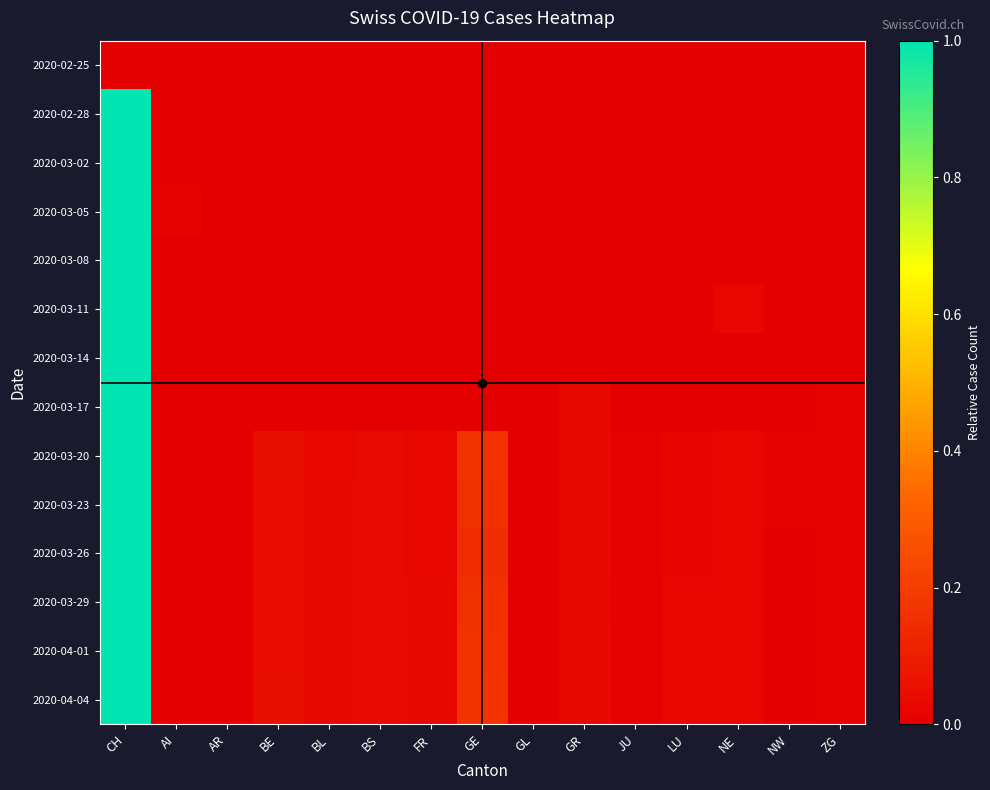

Reading left to right, what are all the values shown in this chart?

2020-02-25: CH=0.0	AI=0.0	AR=0.0	BE=0.0	BL=0.0	BS=0.0	FR=0.0	GE=0.0	GL=0.0	GR=0.0	JU=0.0	LU=0.0	NE=0.0	NW=0.0	ZG=0.0
2020-02-28: CH=1.0	AI=0.0	AR=0.0	BE=0.0	BL=0.0	BS=0.0	FR=0.0	GE=0.0	GL=0.0	GR=0.0	JU=0.0	LU=0.0	NE=0.0	NW=0.0	ZG=0.0
2020-03-02: CH=1.0	AI=0.0	AR=0.0	BE=0.0	BL=0.0	BS=0.0	FR=0.0	GE=0.0	GL=0.0	GR=0.0	JU=0.0	LU=0.0	NE=0.0	NW=0.0	ZG=0.0
2020-03-05: CH=1.0	AI=0.0	AR=0.0	BE=0.0	BL=0.0	BS=0.0	FR=0.0	GE=0.0	GL=0.0	GR=0.0	JU=0.0	LU=0.0	NE=0.0	NW=0.0	ZG=0.0
2020-03-08: CH=1.0	AI=0.0	AR=0.0	BE=0.0	BL=0.0	BS=0.0	FR=0.0	GE=0.0	GL=0.0	GR=0.0	JU=0.0	LU=0.0	NE=0.0	NW=0.0	ZG=0.0
2020-03-11: CH=1.0	AI=0.0	AR=0.0	BE=0.0	BL=0.0	BS=0.0	FR=0.0	GE=0.0	GL=0.0	GR=0.0	JU=0.0	LU=0.0	NE=0.0	NW=0.0	ZG=0.0
2020-03-14: CH=1.0	AI=0.0	AR=0.0	BE=0.0	BL=0.0	BS=0.0	FR=0.0	GE=0.0	GL=0.0	GR=0.0	JU=0.0	LU=0.0	NE=0.0	NW=0.0	ZG=0.0
2020-03-17: CH=1.0	AI=0.0	AR=0.0	BE=0.0	BL=0.0	BS=0.0	FR=0.0	GE=0.0	GL=0.0	GR=0.0	JU=0.0	LU=0.0	NE=0.0	NW=0.0	ZG=0.0
2020-03-20: CH=1.0	AI=0.0	AR=0.0	BE=0.1	BL=0.0	BS=0.0	FR=0.0	GE=0.2	GL=0.0	GR=0.0	JU=0.0	LU=0.0	NE=0.0	NW=0.0	ZG=0.0
2020-03-23: CH=1.0	AI=0.0	AR=0.0	BE=0.0	BL=0.0	BS=0.0	FR=0.0	GE=0.2	GL=0.0	GR=0.0	JU=0.0	LU=0.0	NE=0.0	NW=0.0	ZG=0.0
2020-03-26: CH=1.0	AI=0.0	AR=0.0	BE=0.1	BL=0.0	BS=0.0	FR=0.0	GE=0.2	GL=0.0	GR=0.0	JU=0.0	LU=0.0	NE=0.0	NW=0.0	ZG=0.0
2020-03-29: CH=1.0	AI=0.0	AR=0.0	BE=0.1	BL=0.0	BS=0.0	FR=0.0	GE=0.2	GL=0.0	GR=0.0	JU=0.0	LU=0.0	NE=0.0	NW=0.0	ZG=0.0
2020-04-01: CH=1.0	AI=0.0	AR=0.0	BE=0.0	BL=0.0	BS=0.0	FR=0.0	GE=0.2	GL=0.0	GR=0.0	JU=0.0	LU=0.0	NE=0.0	NW=0.0	ZG=0.0
2020-04-04: CH=1.0	AI=0.0	AR=0.0	BE=0.1	BL=0.0	BS=0.0	FR=0.0	GE=0.2	GL=0.0	GR=0.0	JU=0.0	LU=0.0	NE=0.0	NW=0.0	ZG=0.0